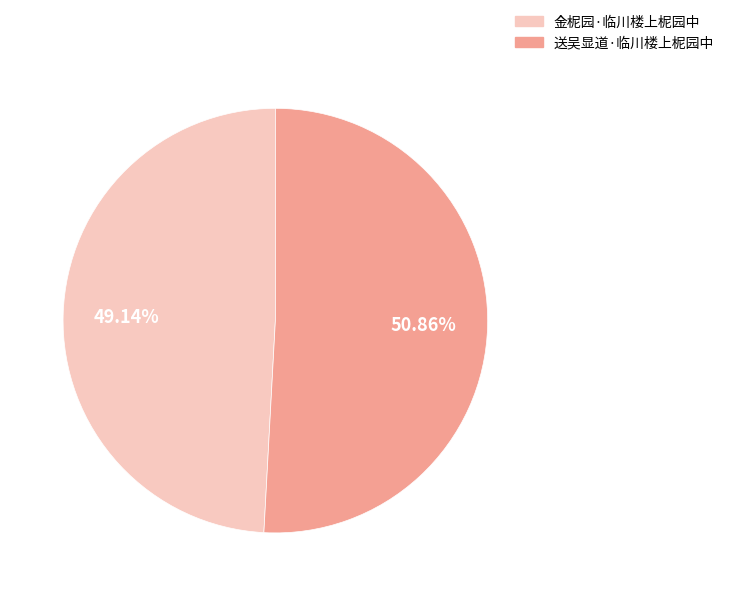

To the nearest percent, what percentage of the pie is 金柅园·临川楼上柅园中?

49%